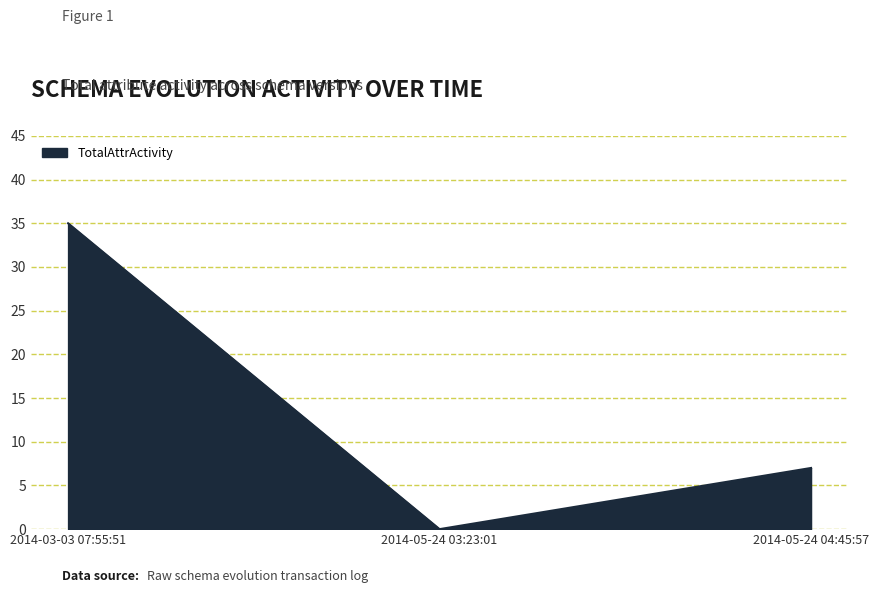

How many lines are shown in the chart?

1